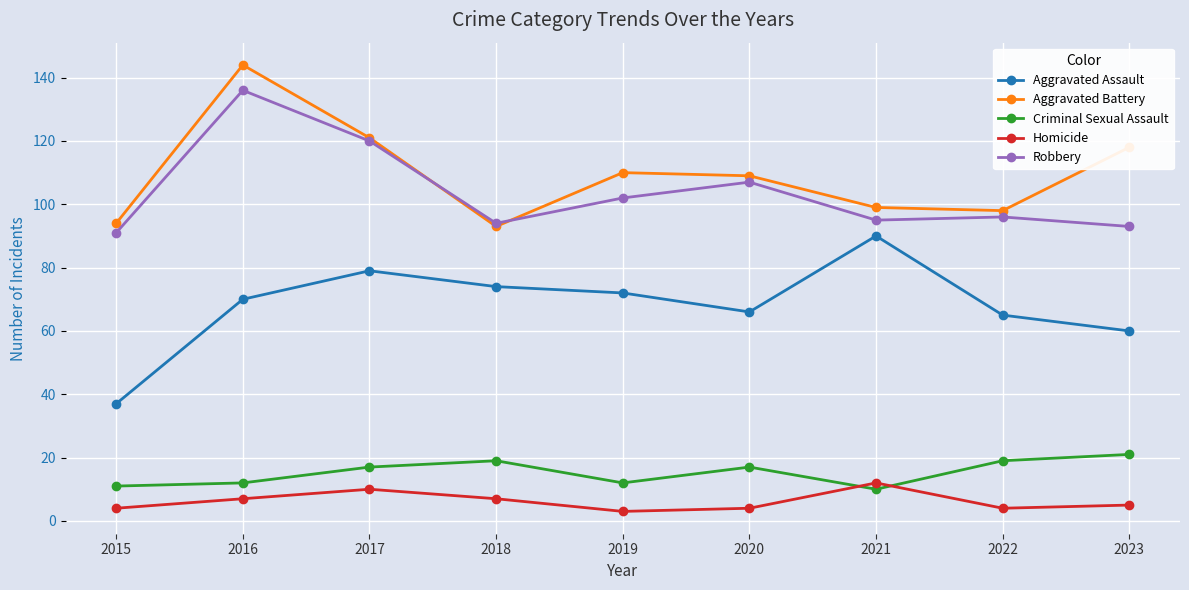

Count the number of data series in this chart.

5